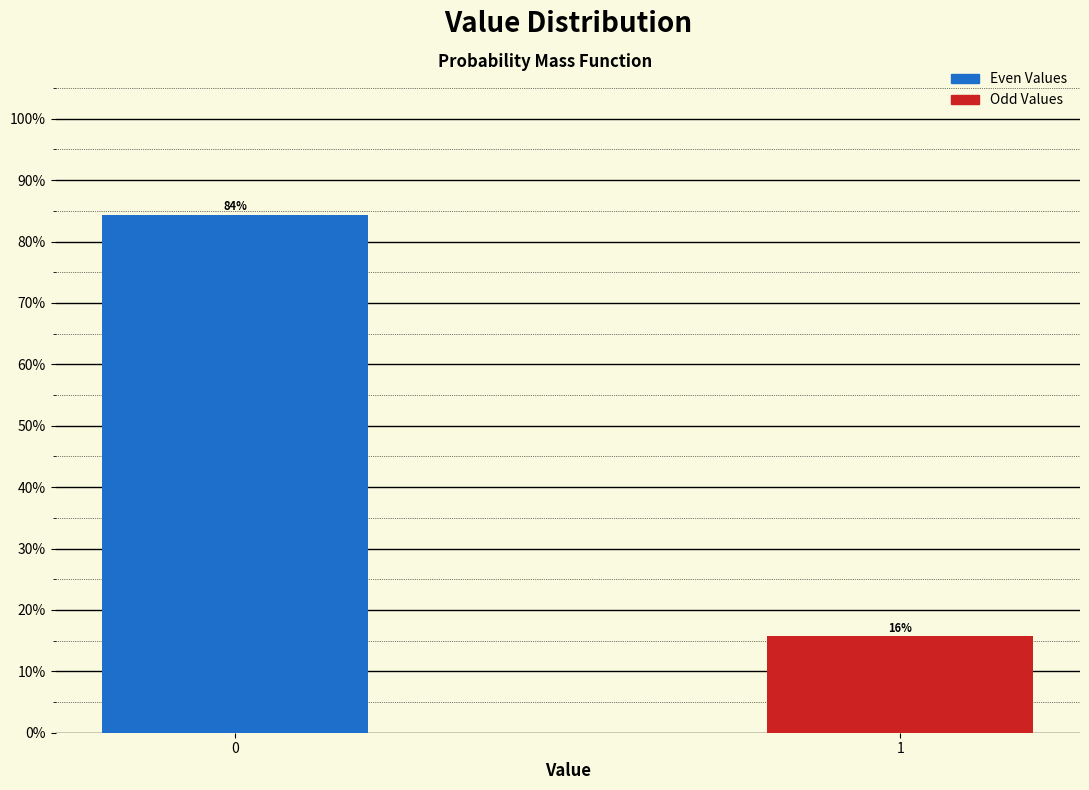

What is the value of the 2nd bar from the left?

15.7